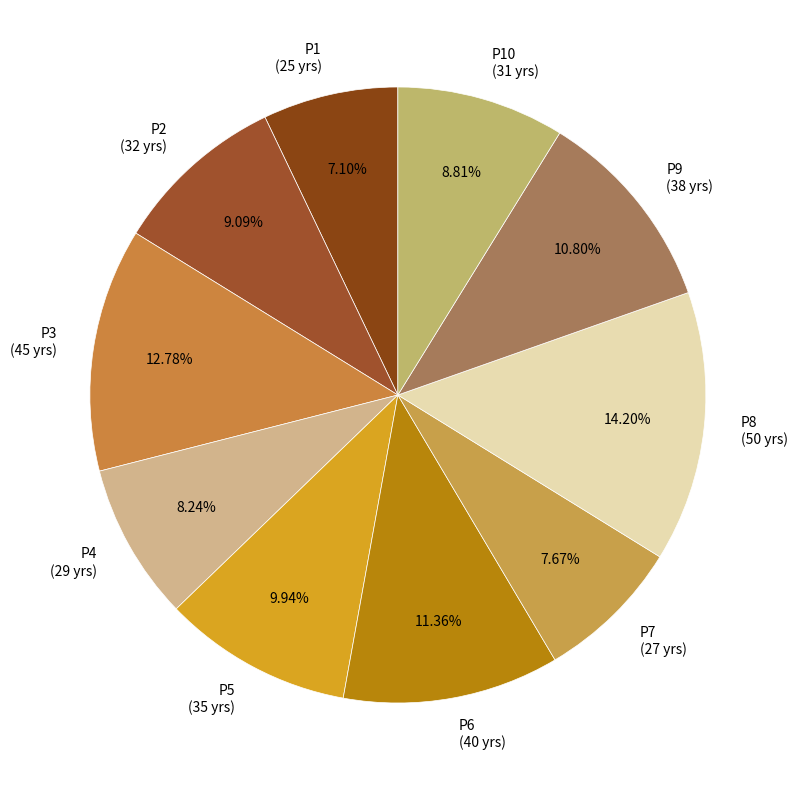

Which category has the biggest portion of the pie?

P8 (50 yrs)